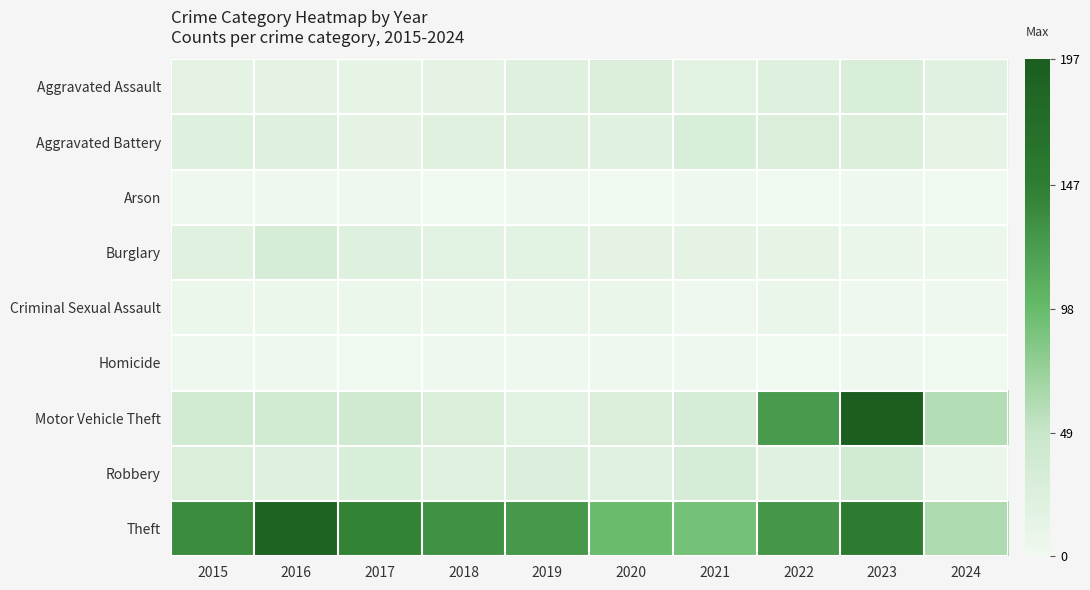

Between 2024 and 2019, which is larger?

2019